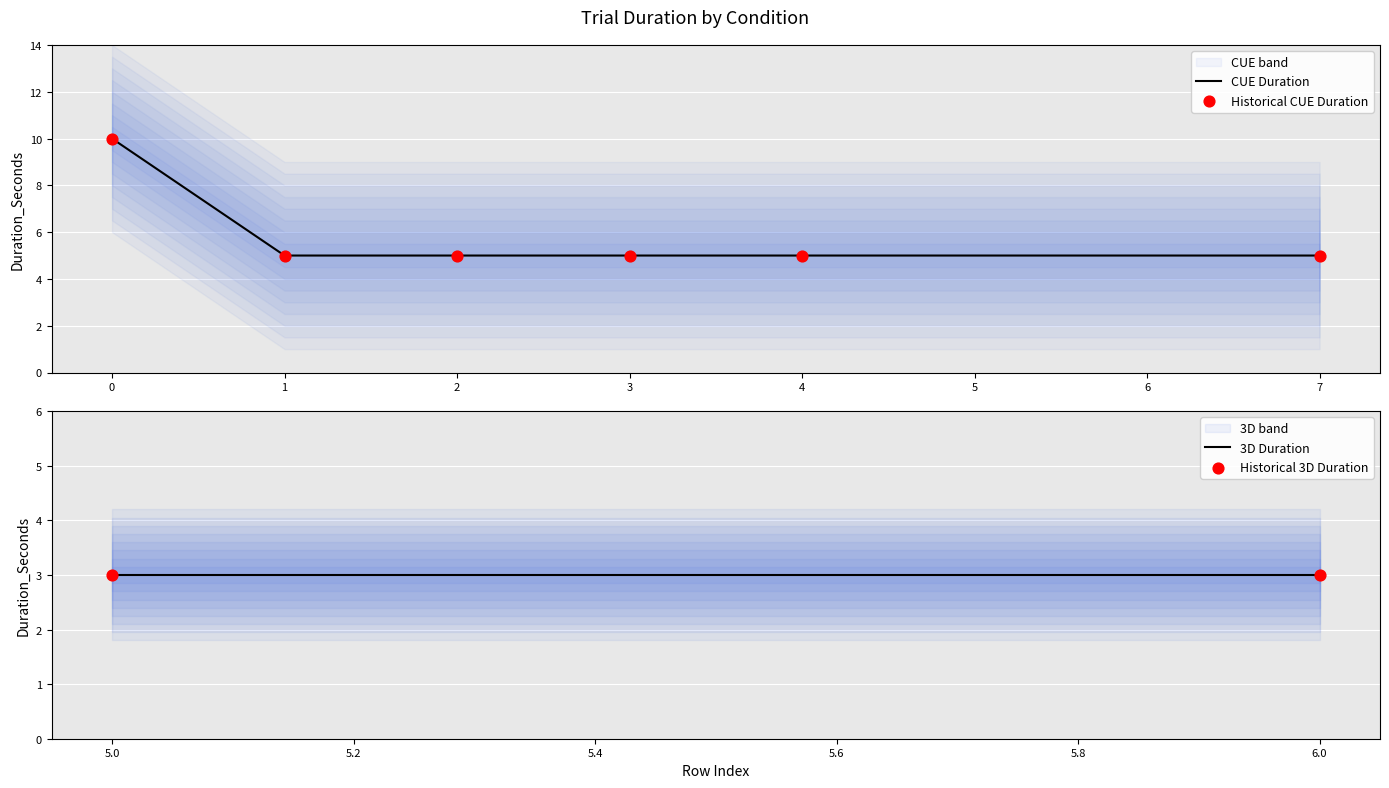

Is it true that CUE Duration equals 8 at 1?

False